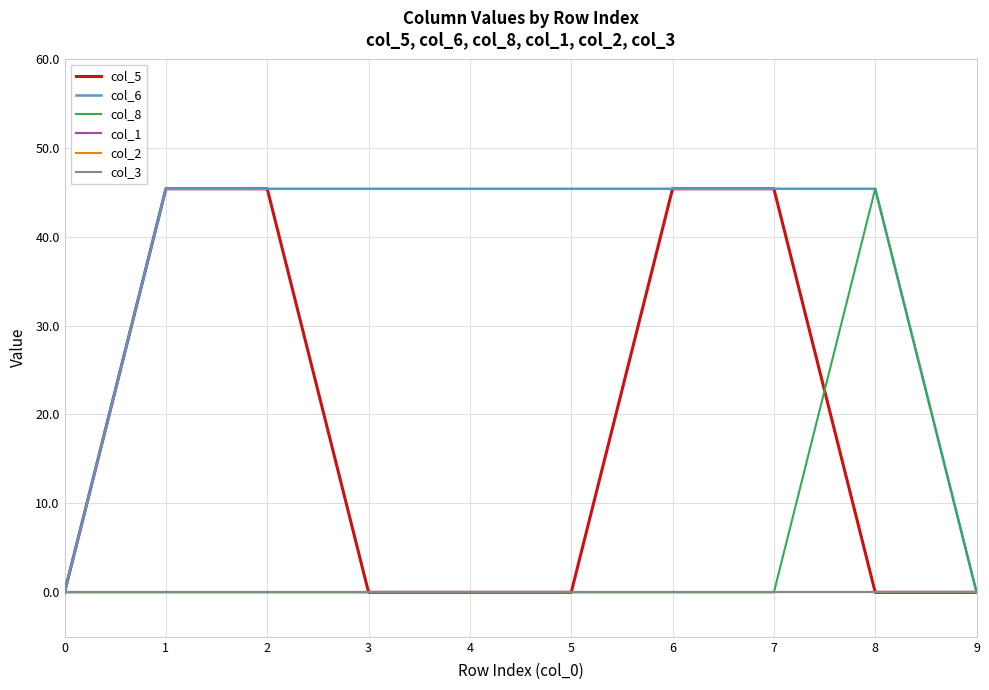

Does the chart display data point markers on the line(s)?

No